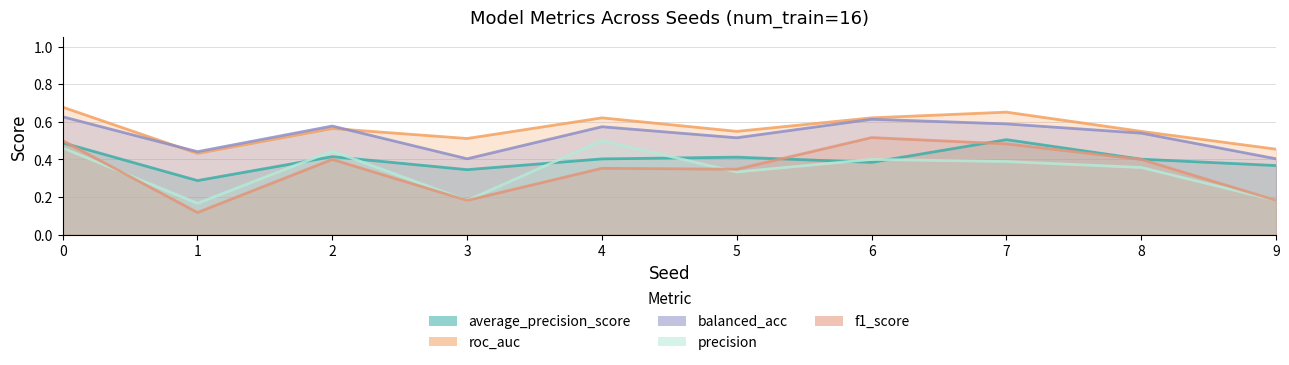

What is the sum of all roc_auc values?

5.6